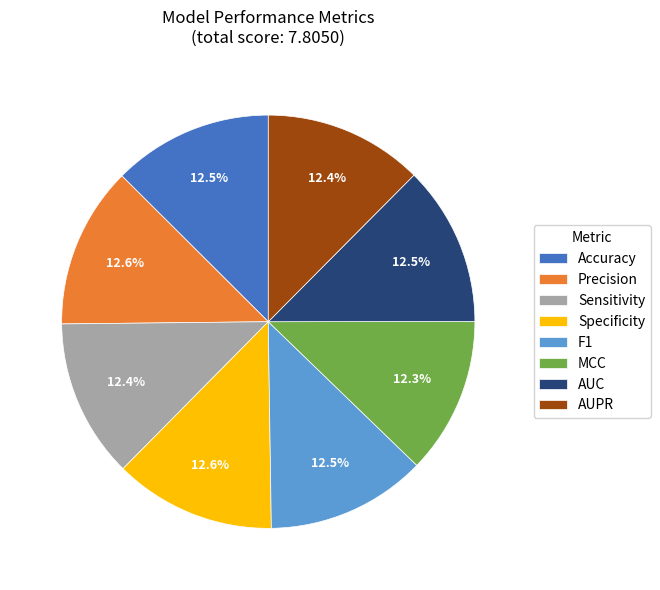

Does Accuracy account for over 50% of the chart?

No